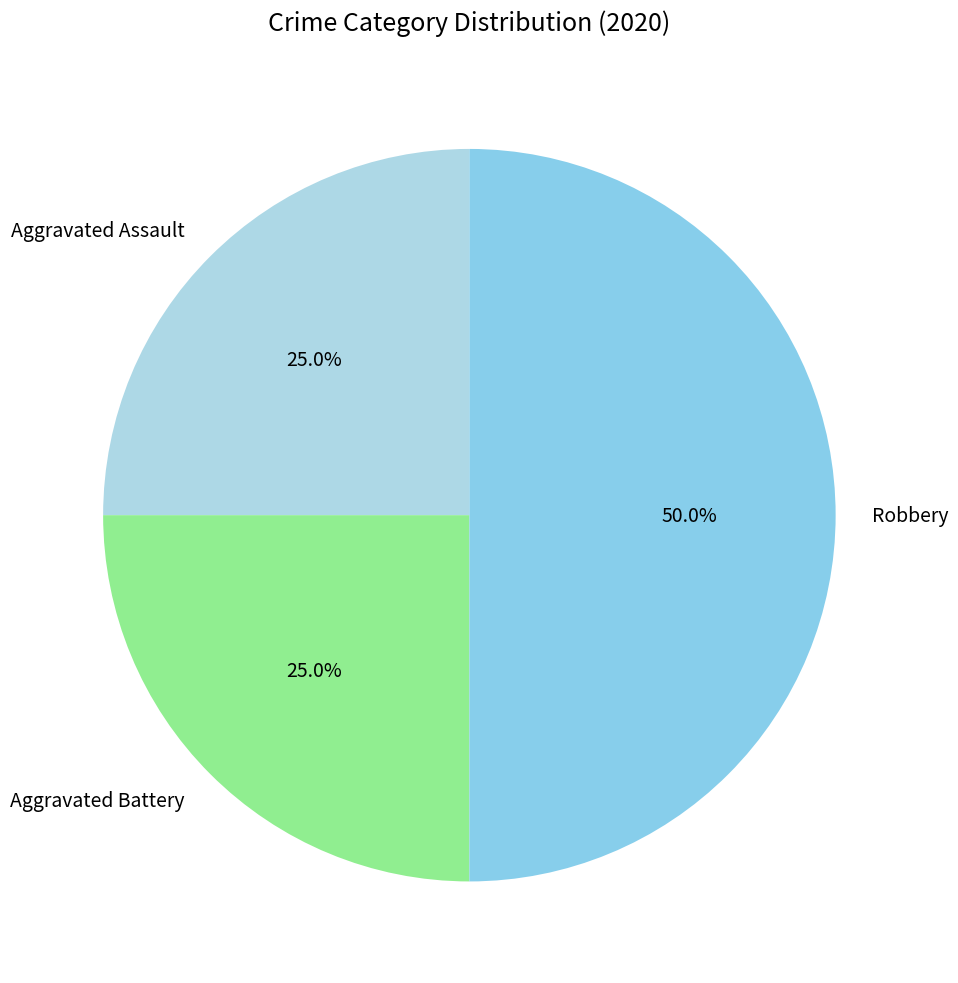

Is it true that Aggravated Battery is 38% of the pie?

False